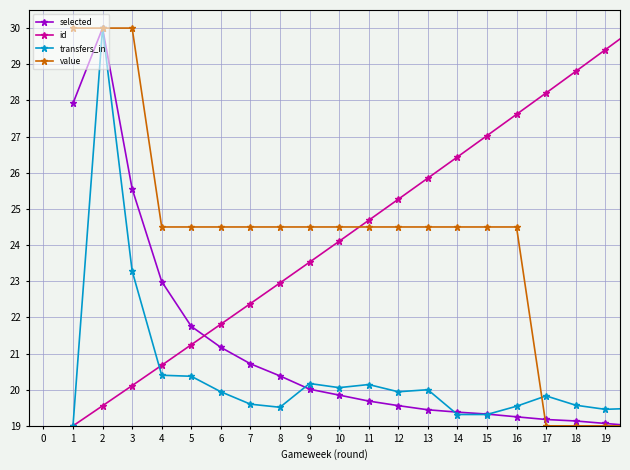

Which series ends up on top after the final intersection of id and value?

id